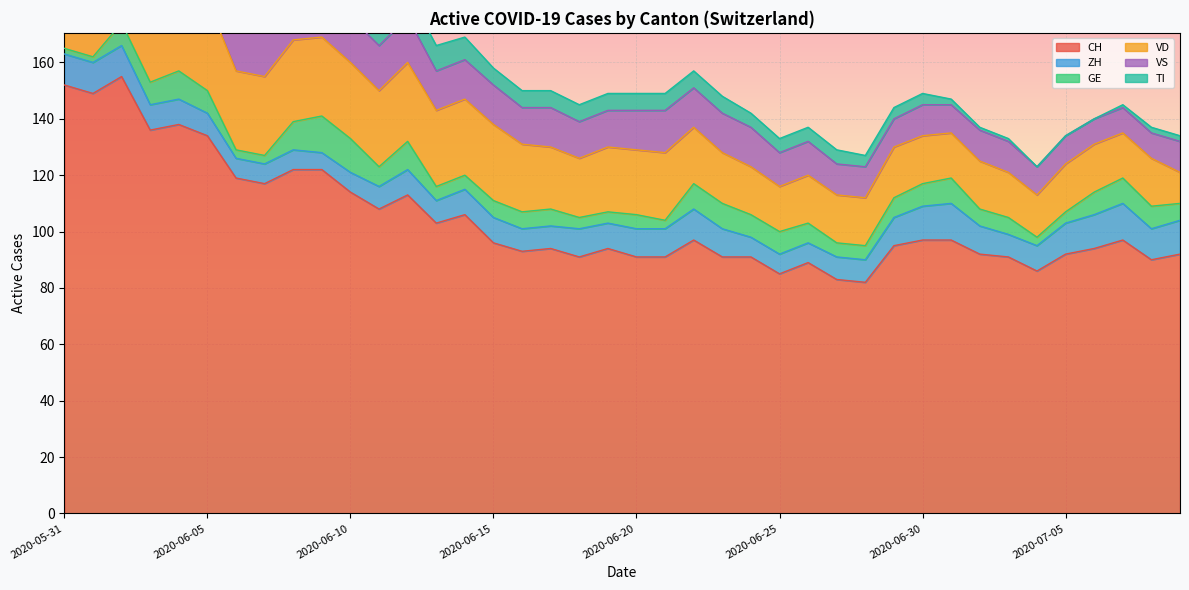

What is the spread (max minus min) of values at 2020-06-22?

91